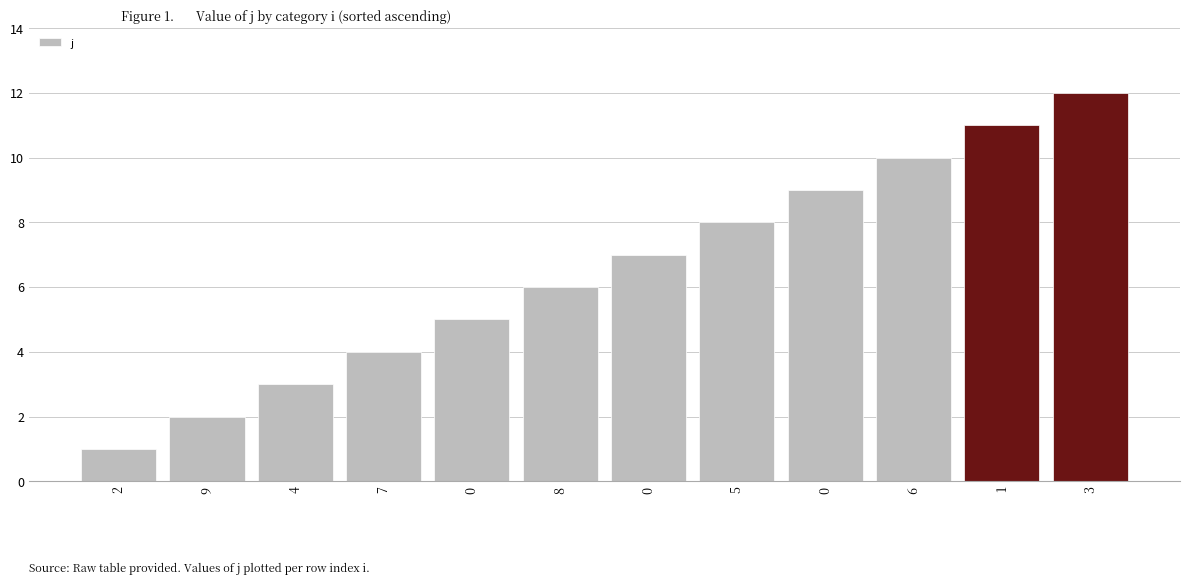

How many bars are there in total?

12